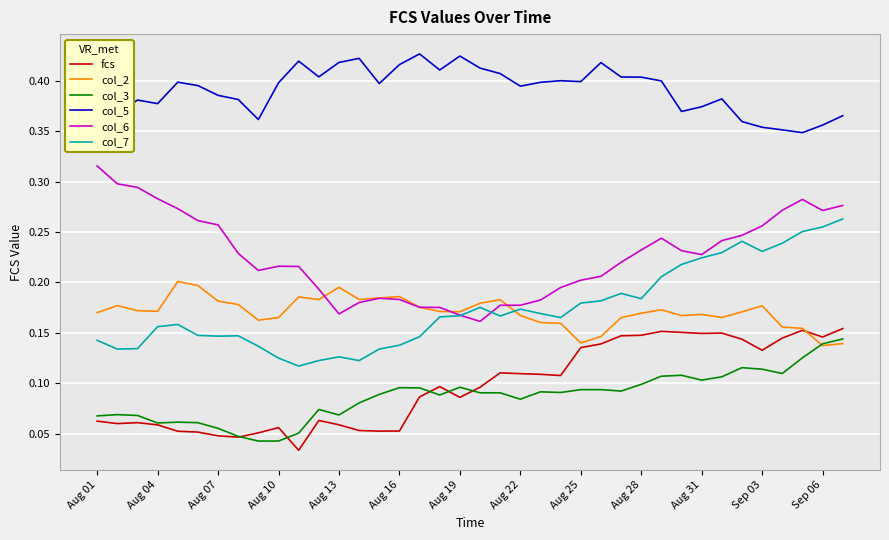

How many lines are shown in the chart?

6